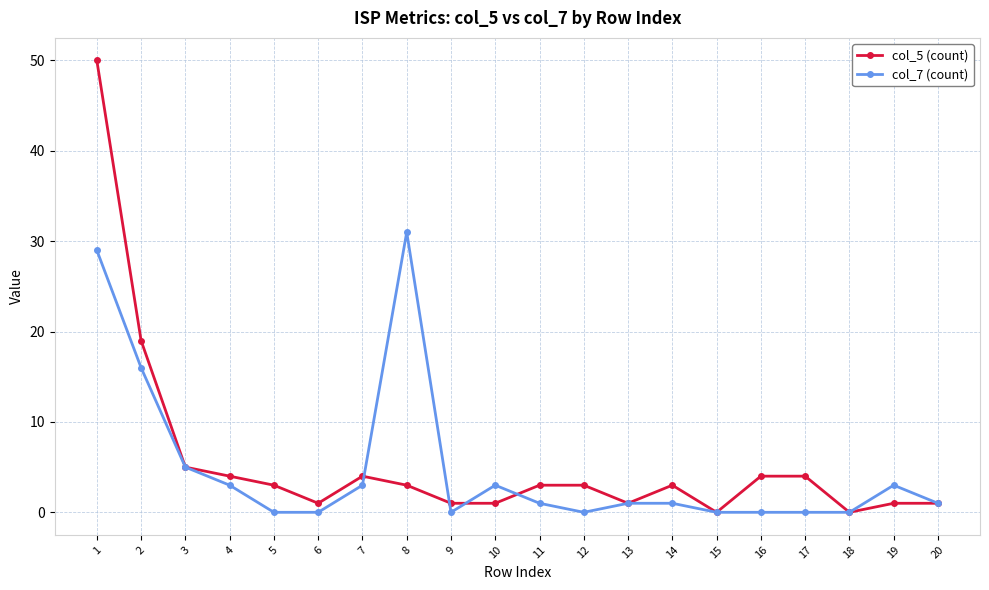

Where is col_7 (count) nearest to the value 15?

2